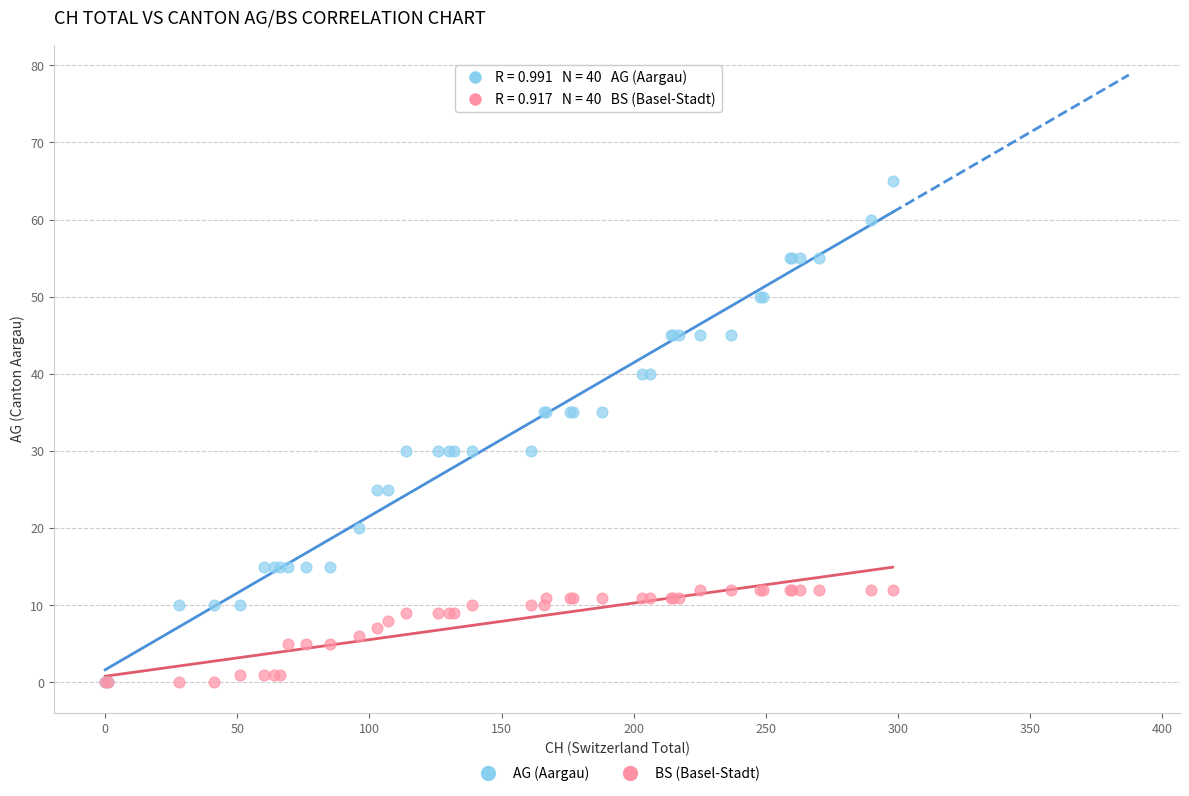

Which series reaches the maximum Y coordinate?

AG (Aargau)